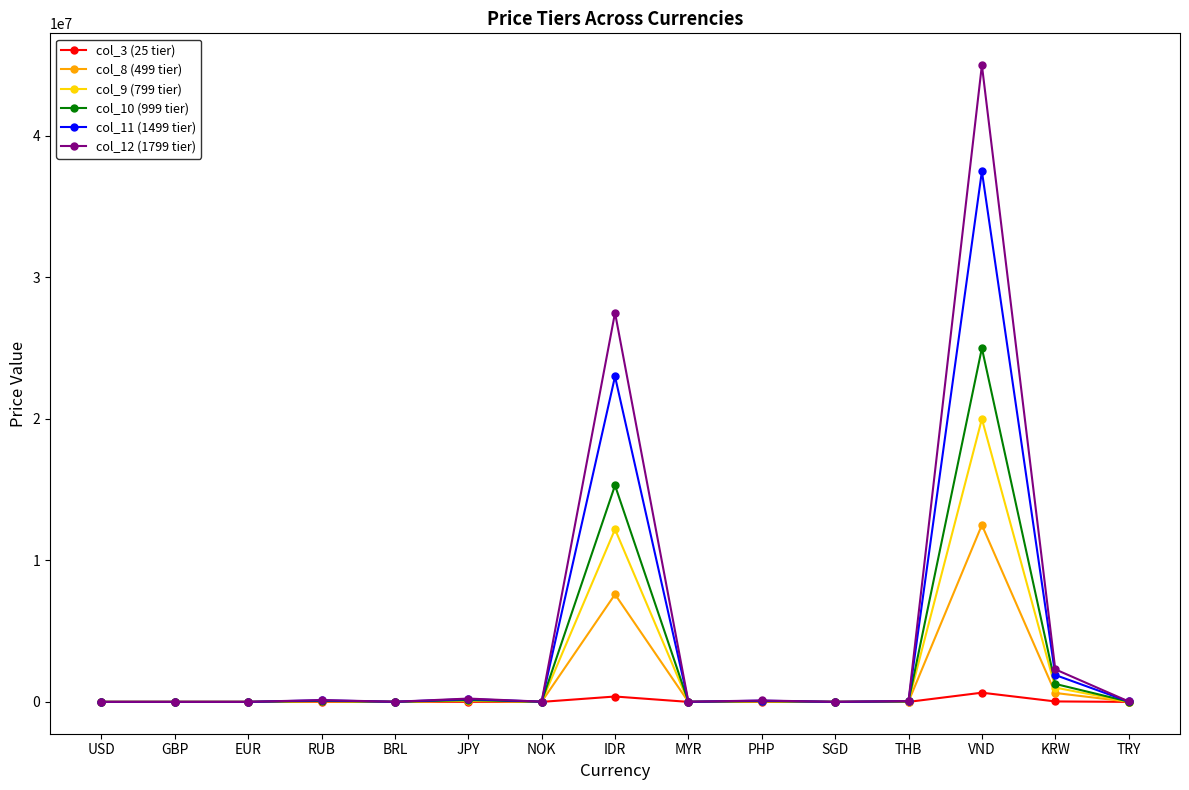

How many data points in col_3 (25 tier) are less than 455?

7